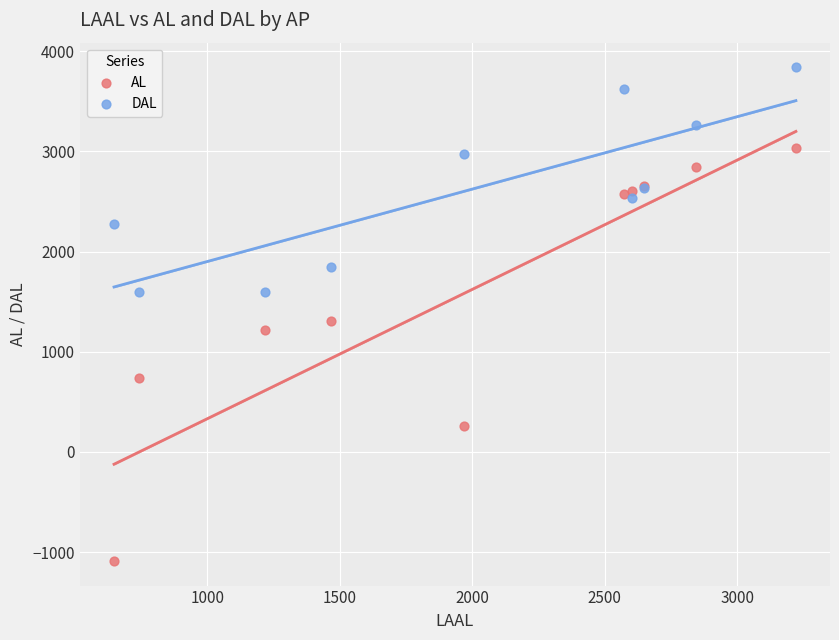

Which series has the largest Y range (max minus min)?

AL